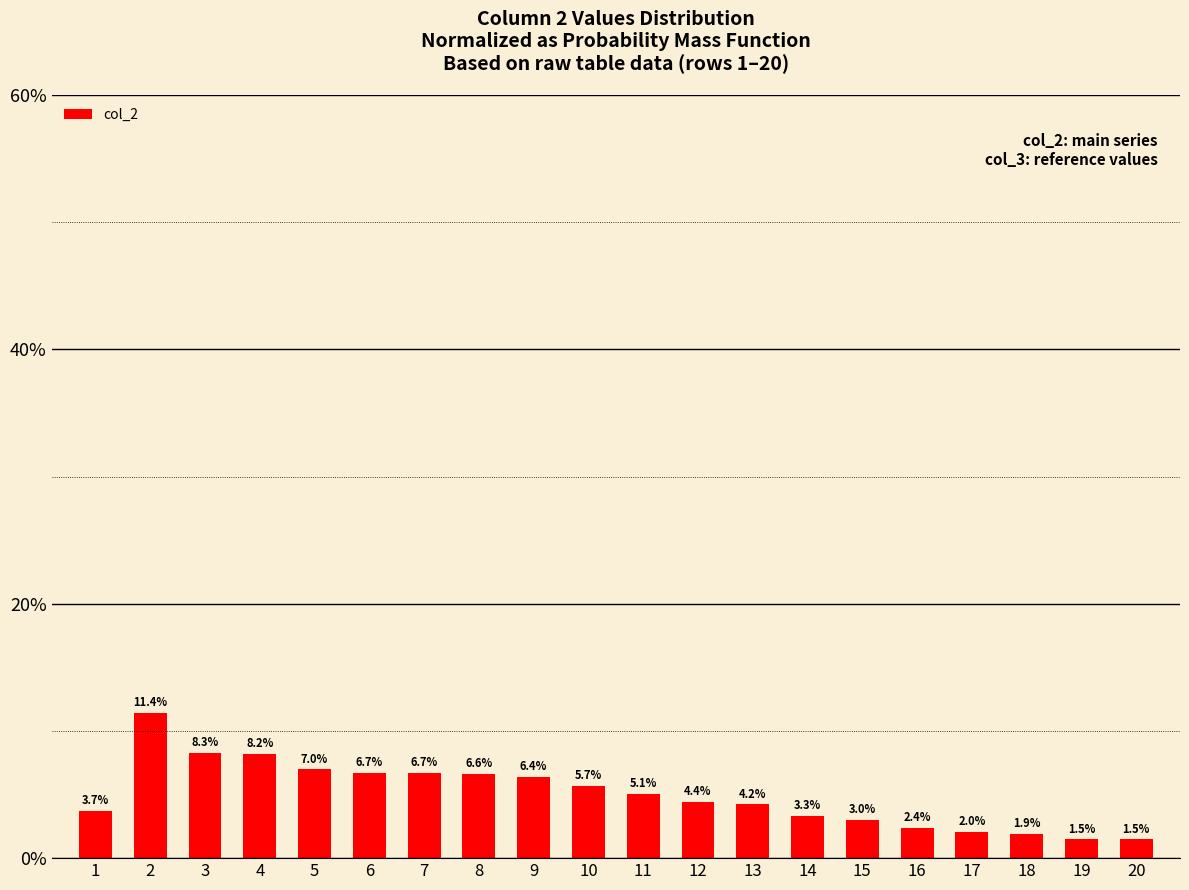

How many distinct data groups are displayed?

1